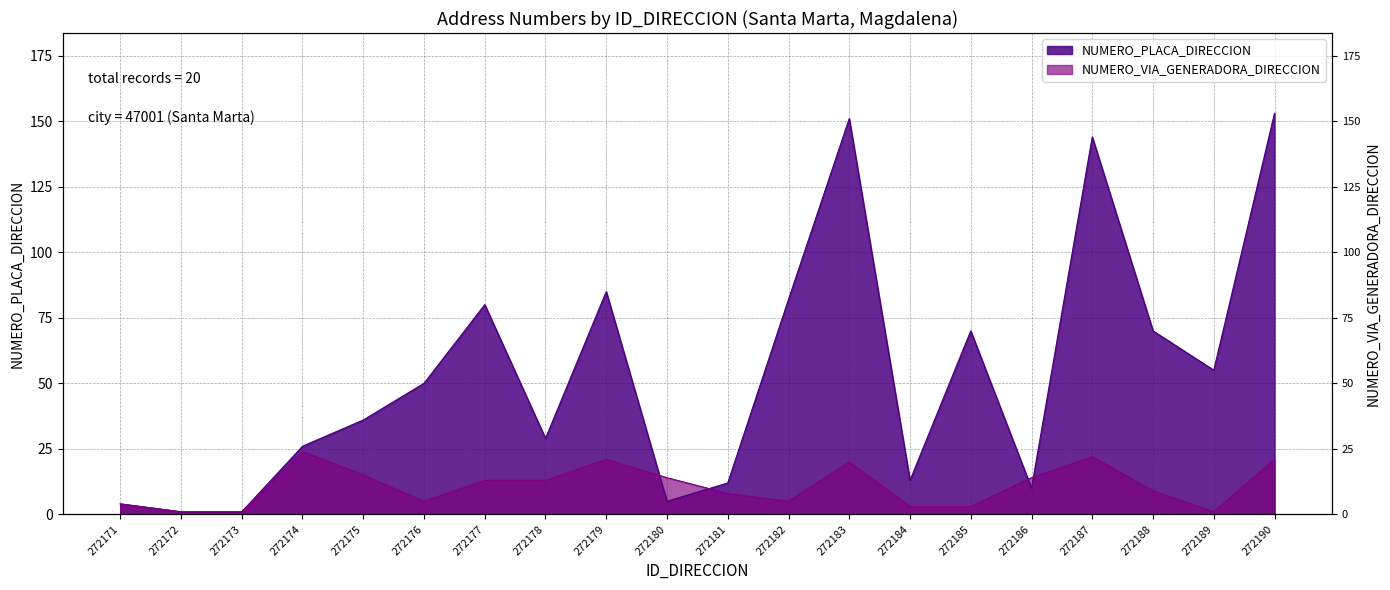

Where does the NUMERO_VIA_GENERADORA_DIRECCION series first go above 13?

272174